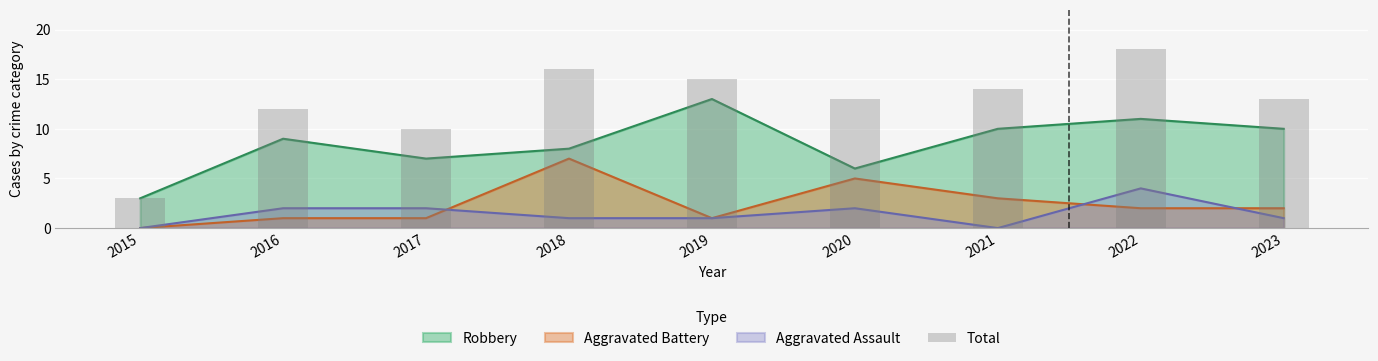

Reading right to left, list all the values displayed in this chart.

13	18	14	13	15	16	10	12	3